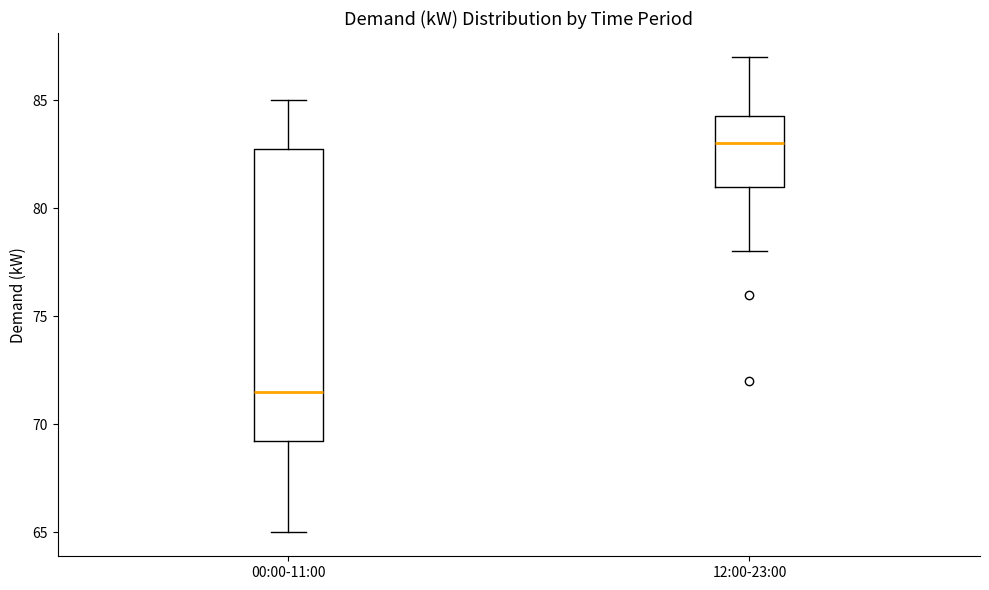

Comparing the boxes themselves (not the whiskers), which one is the tallest?

00:00-11:00